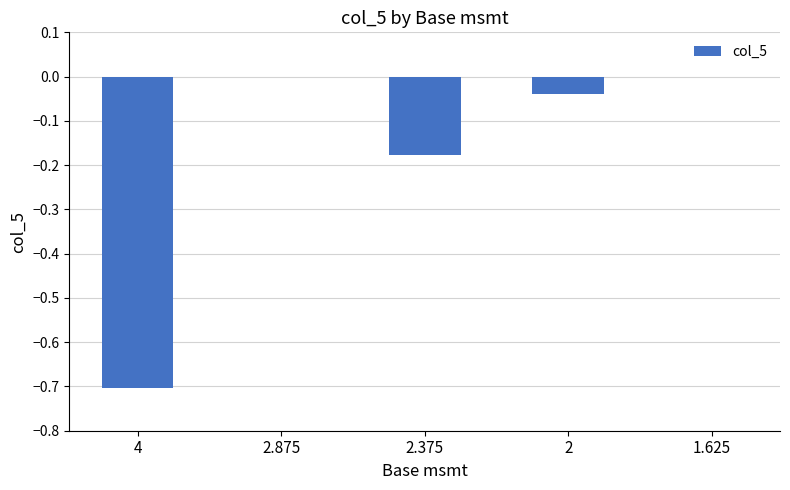

The value at 2 is -0.0. True or false?

True